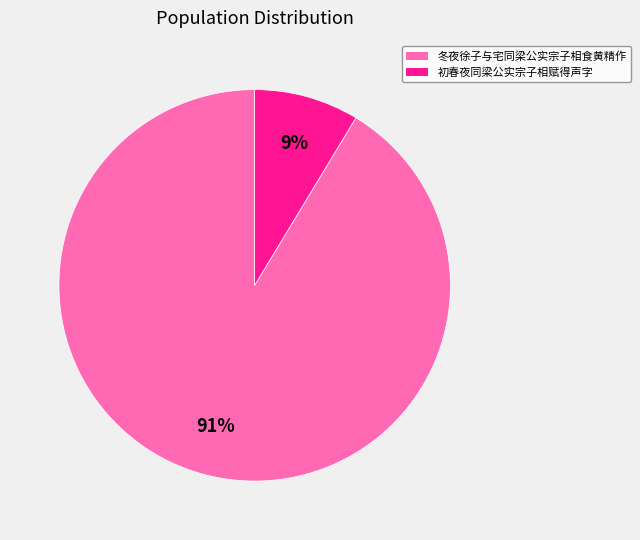

Does 冬夜徐子与宅同梁公实宗子相食黄精作 represent more than half of the total?

Yes